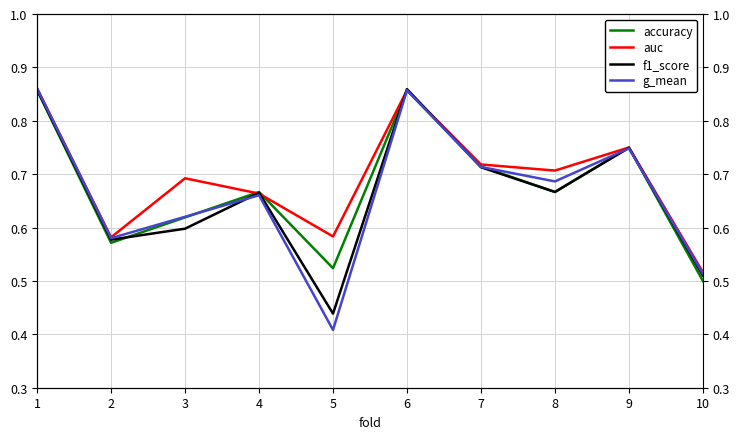

How many times do accuracy and auc cross each other?

2